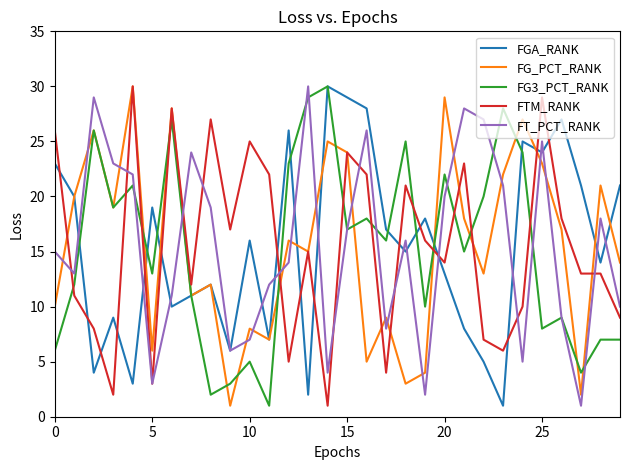

What is the smallest value displayed?

1